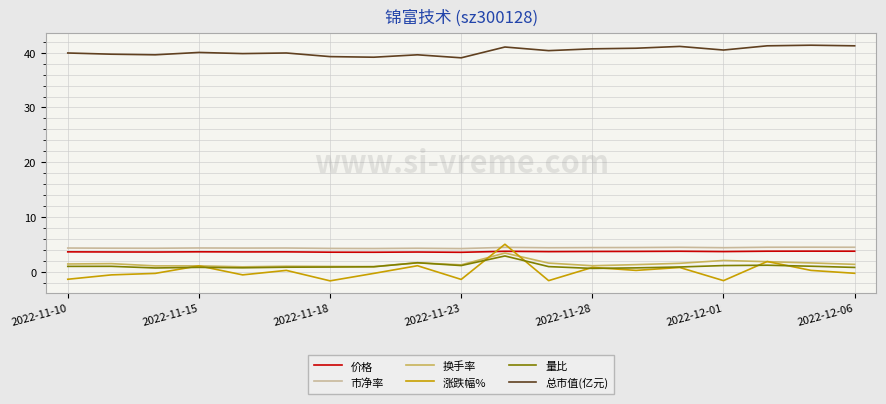

What is the maximum value for 涨跌幅%?

5.0